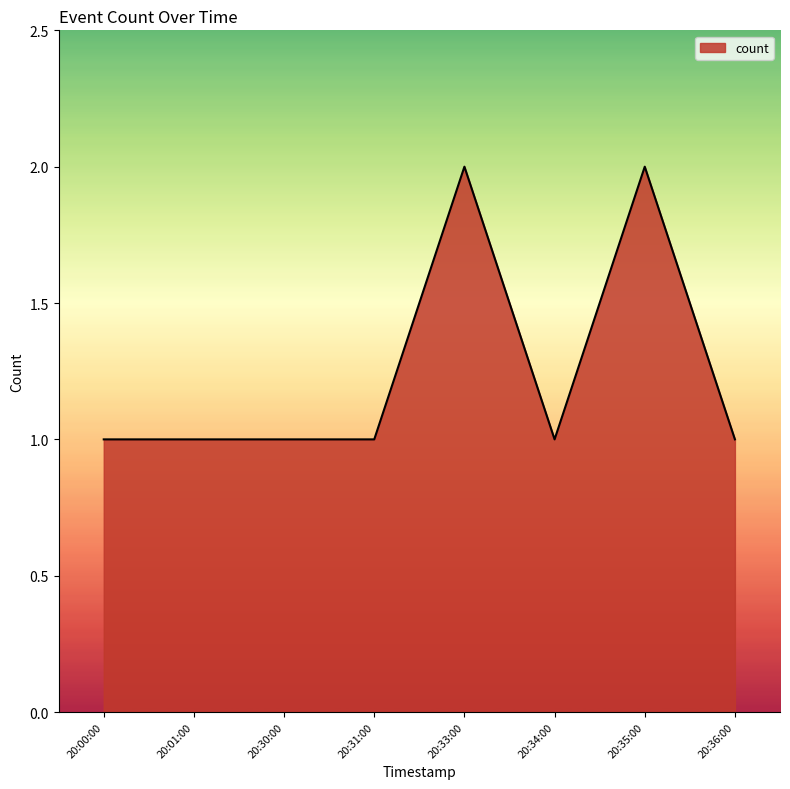

What is the sum of the values at 20:31:00 and 20:33:00?

3